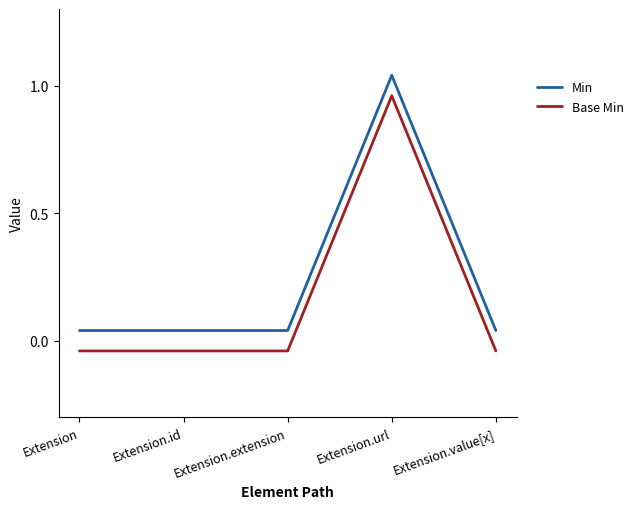

True or false: Base Min and Min cross at least once.

False